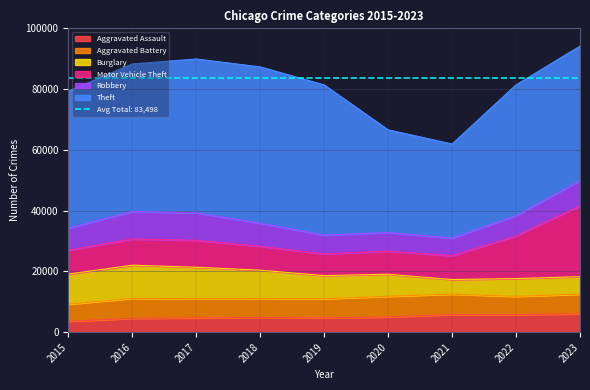

How many data points in Robbery are above 7294?

4